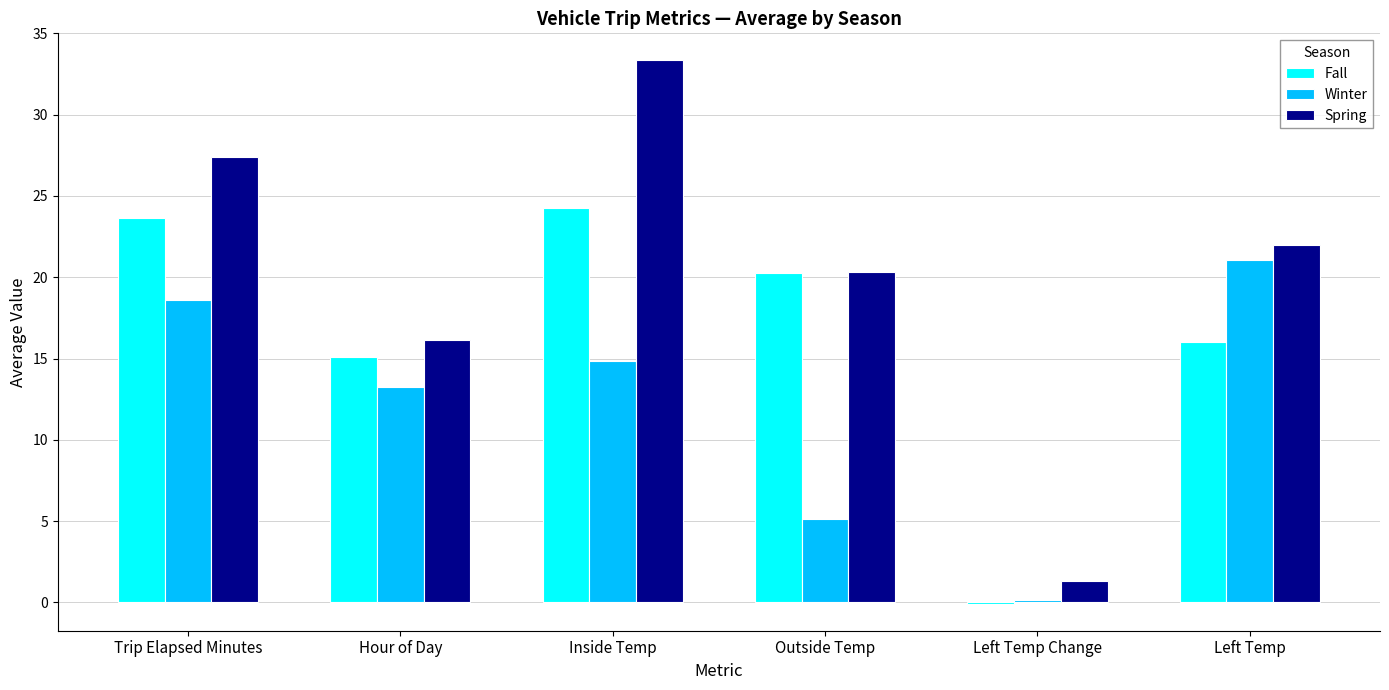

Where is Fall nearest to the value 12?

Hour of Day